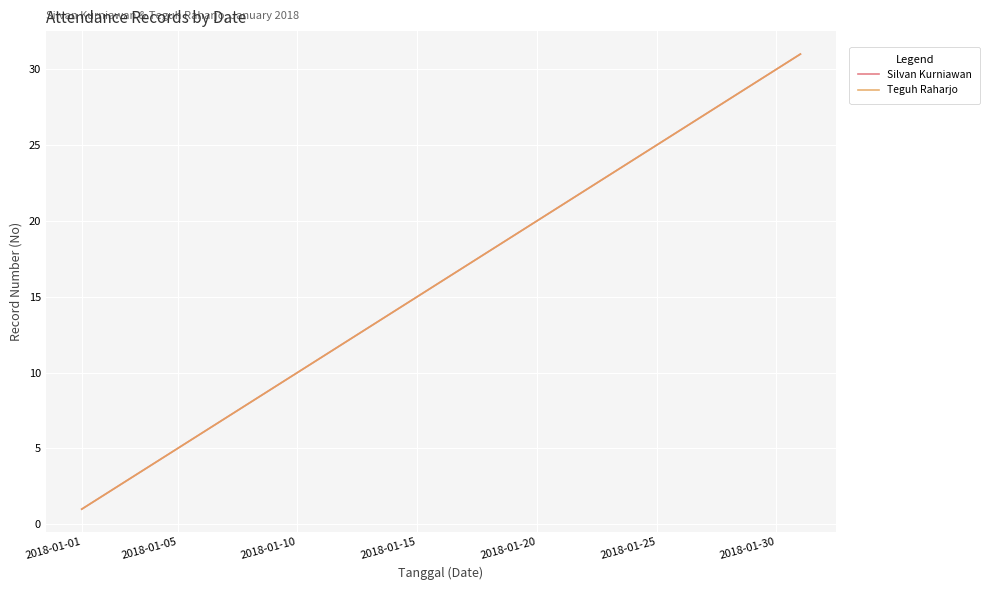

What is the minimum value shown in the chart?

1